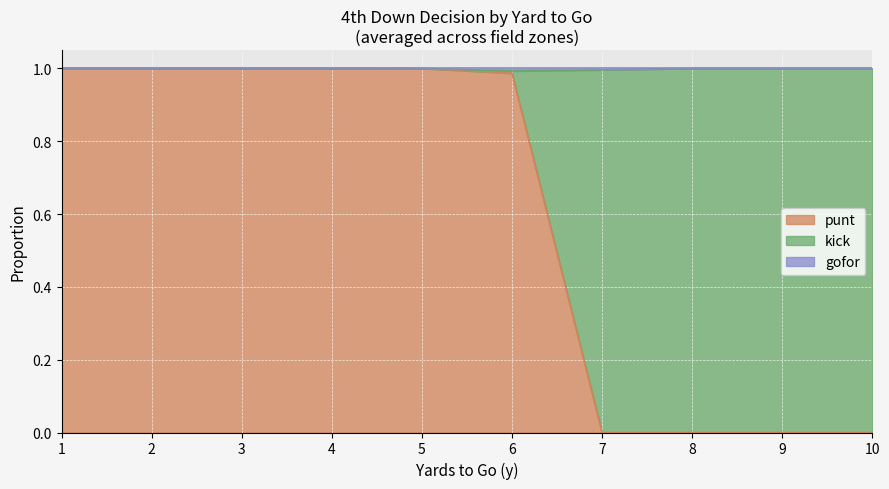

At which category is the sum across all series the highest?

6